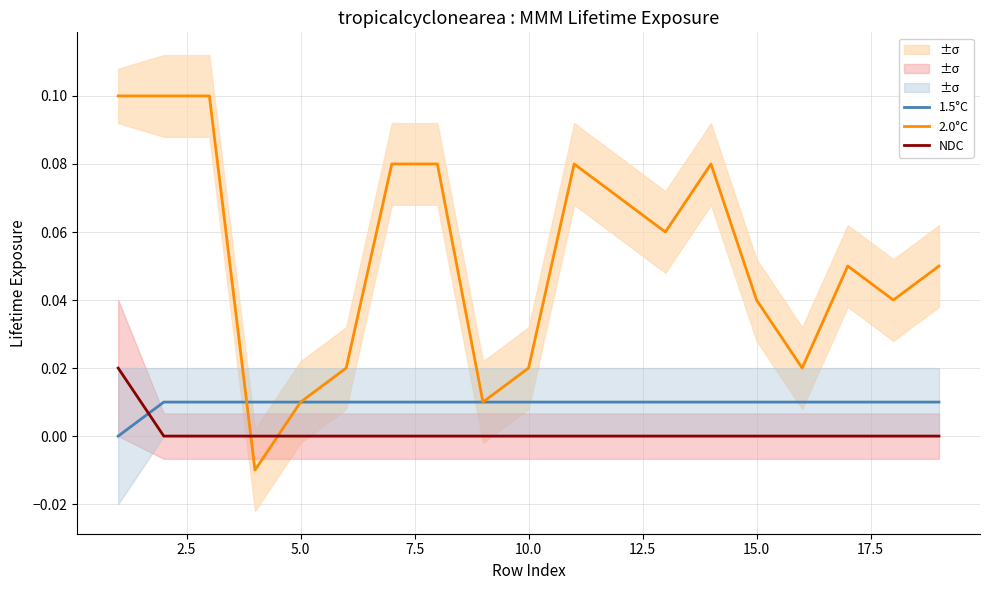

How many lines are shown in the chart?

3